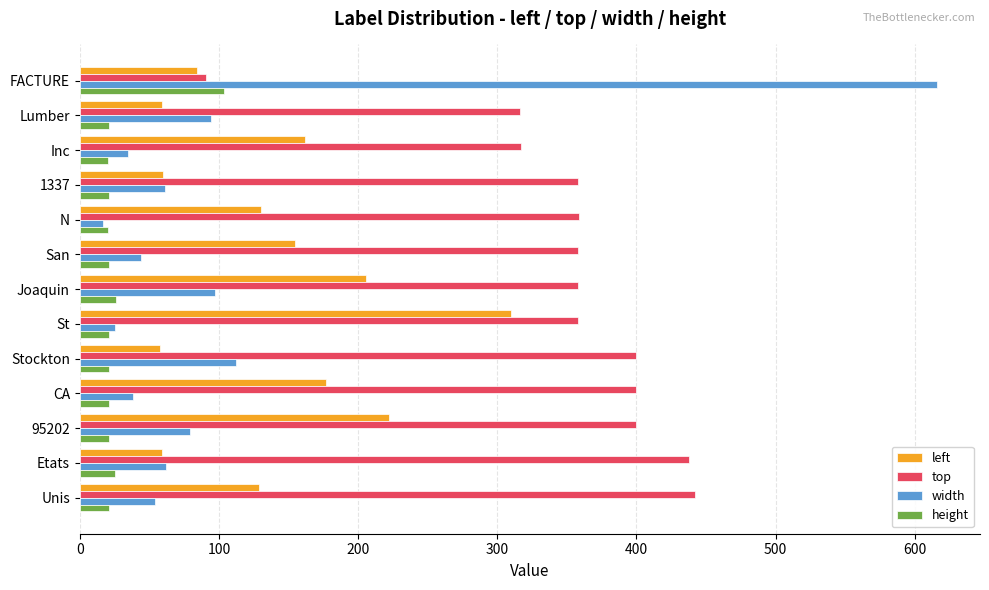

What is the average value of the width series?

103